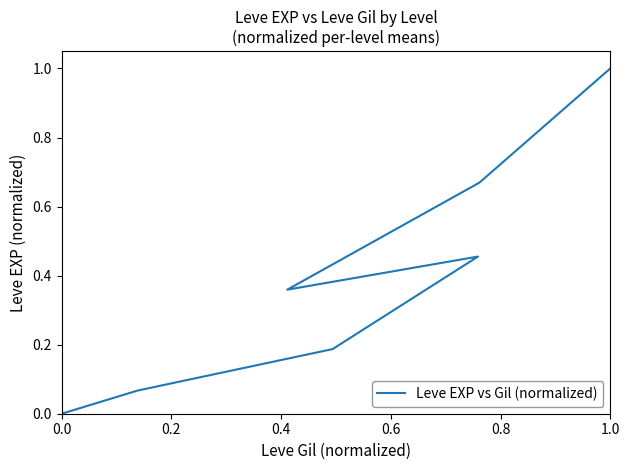

What is the change in value from 0.0 to 0.2?

+0.1